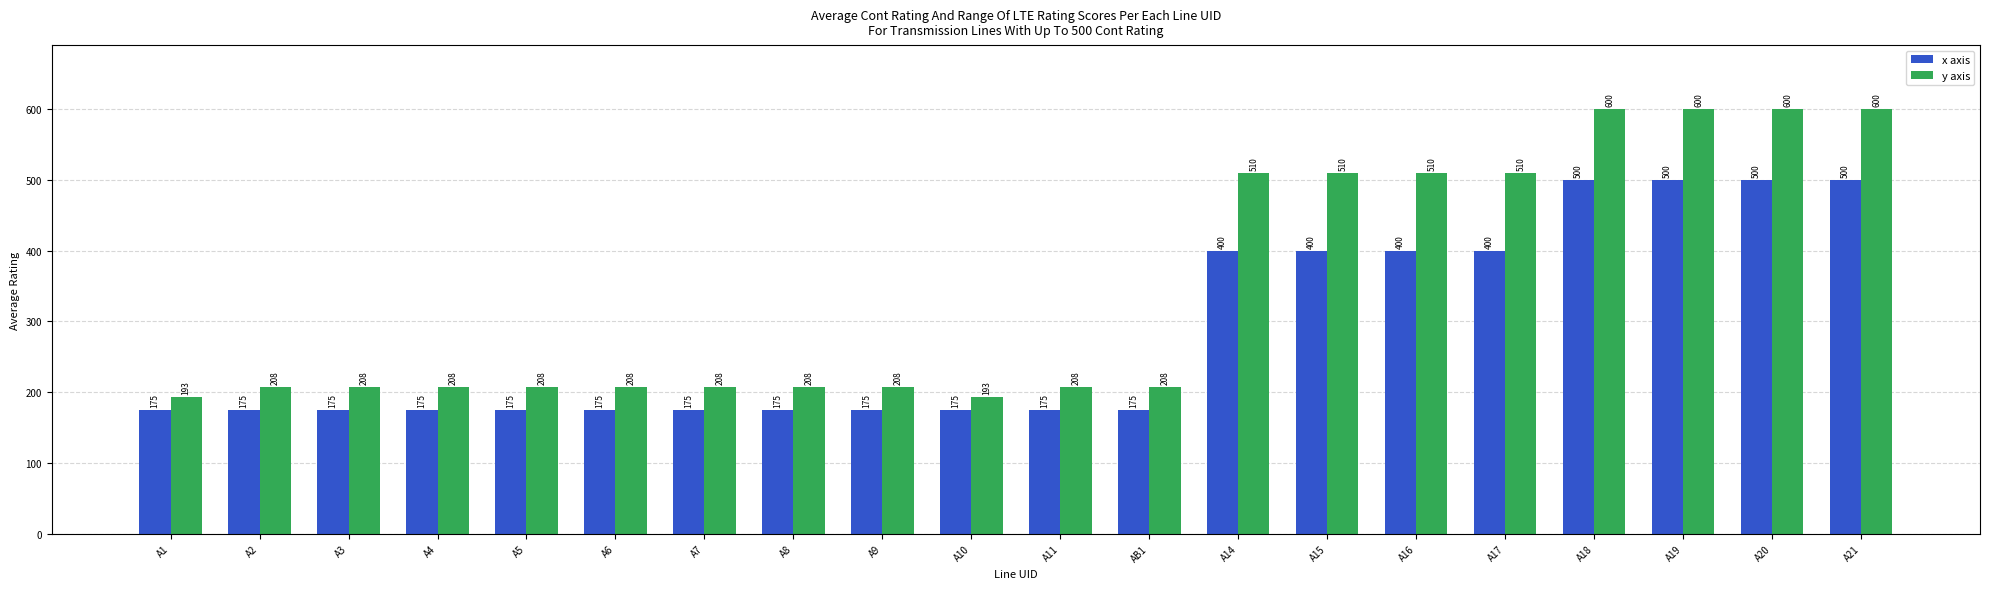

Which series has the largest total across all categories?

y axis